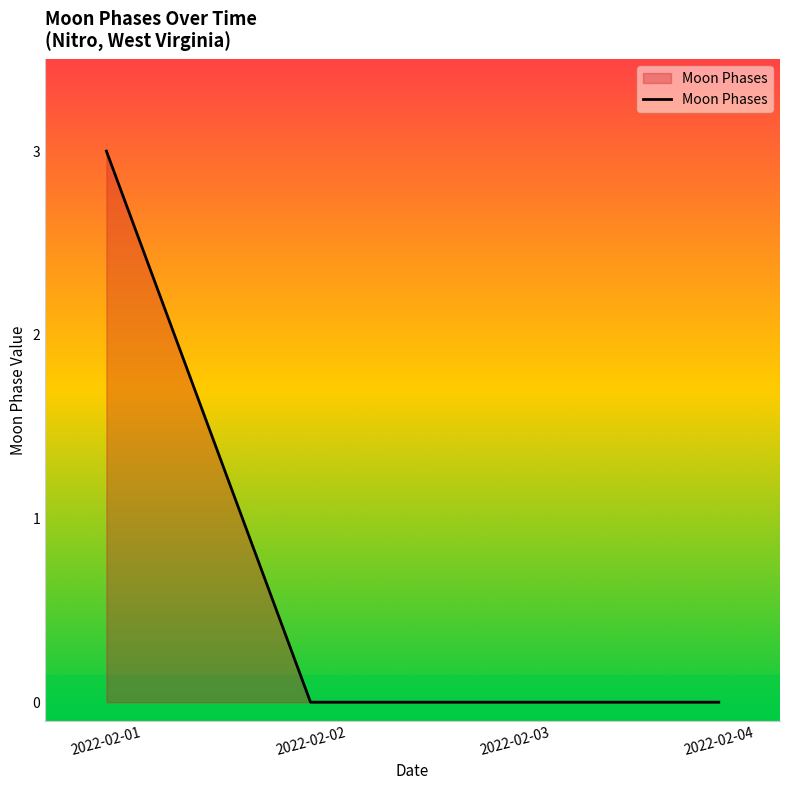

The value at 2022-02-04 is 0. True or false?

True